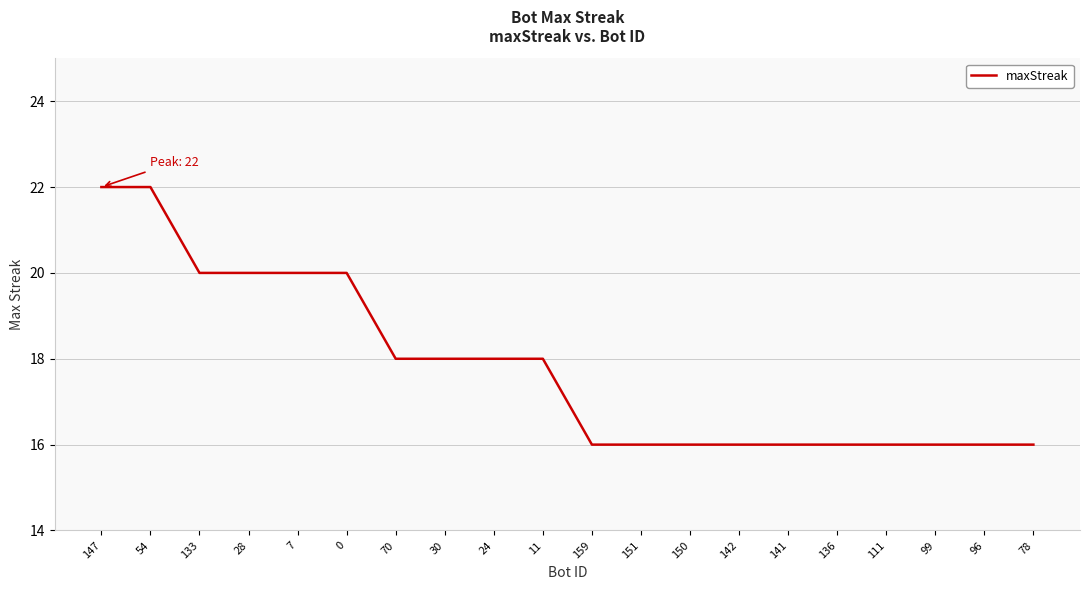

What is the greatest value displayed?

22